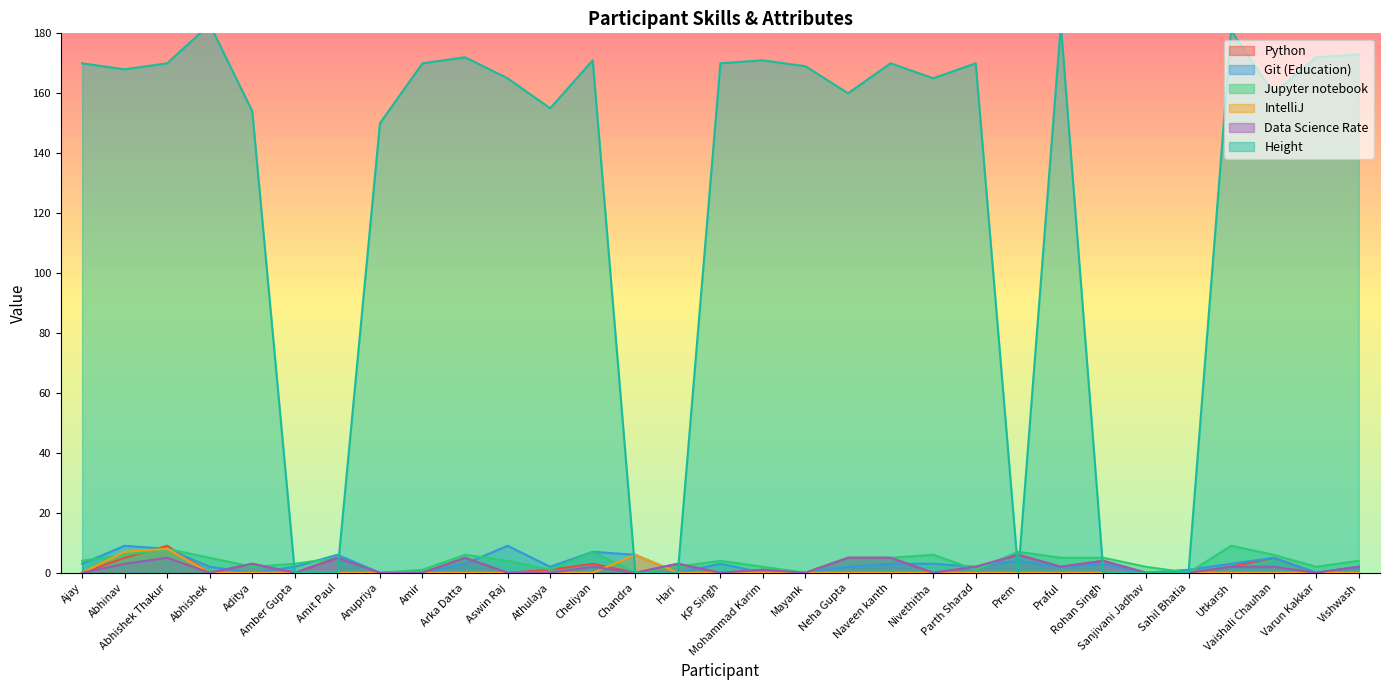

Which series has the largest total across all categories?

Height